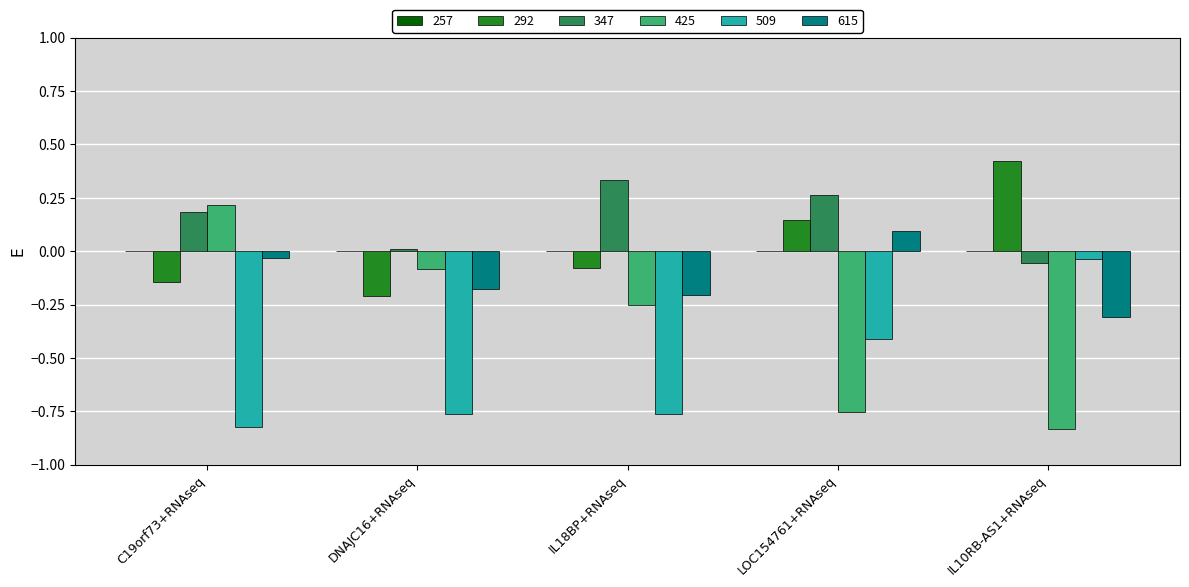

Does the chart contain stacked bars?

No